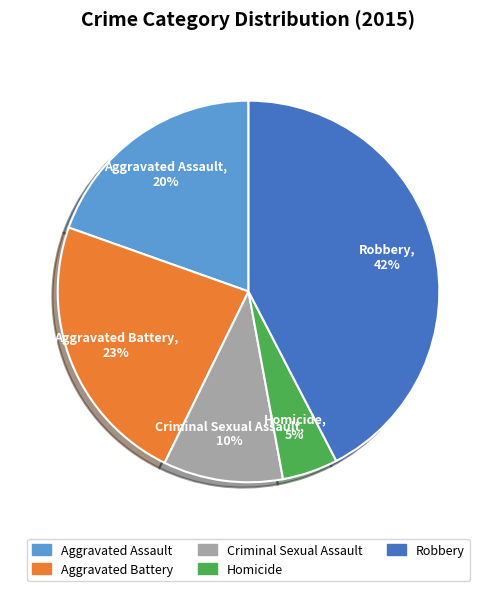

Combined, do Criminal Sexual Assault and Aggravated Assault account for over 50%?

No